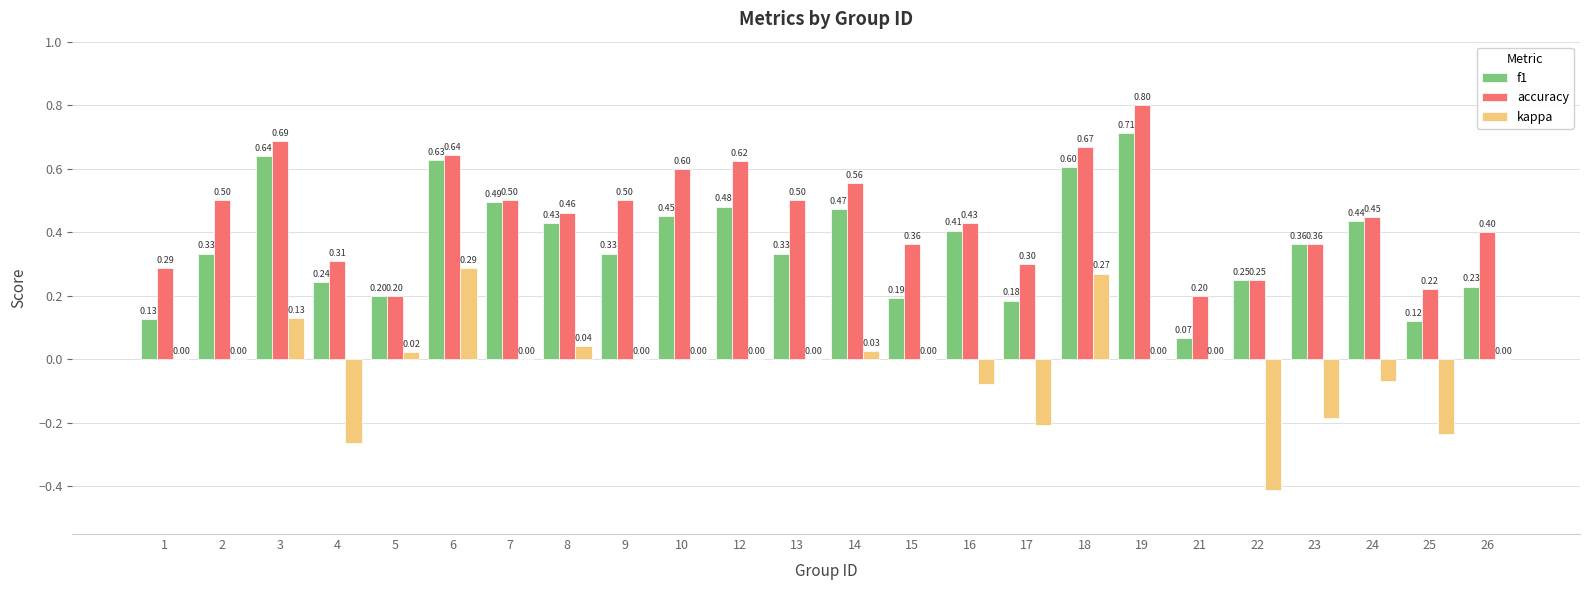

Count the number of data series in this chart.

3